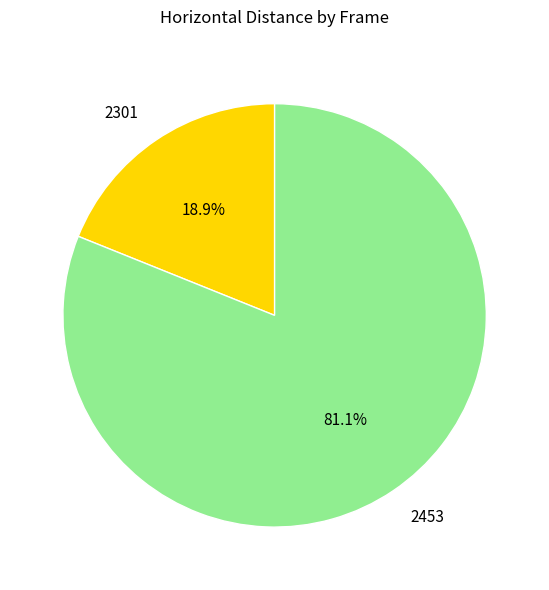

Which slice represents more than half of the pie?

2453